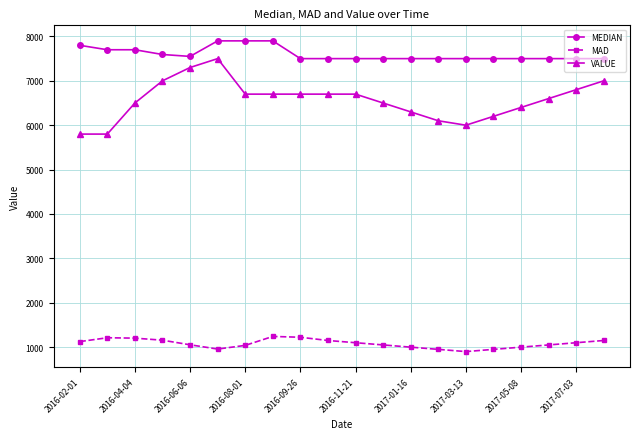

True or false: VALUE and MEDIAN intersect in this chart.

False